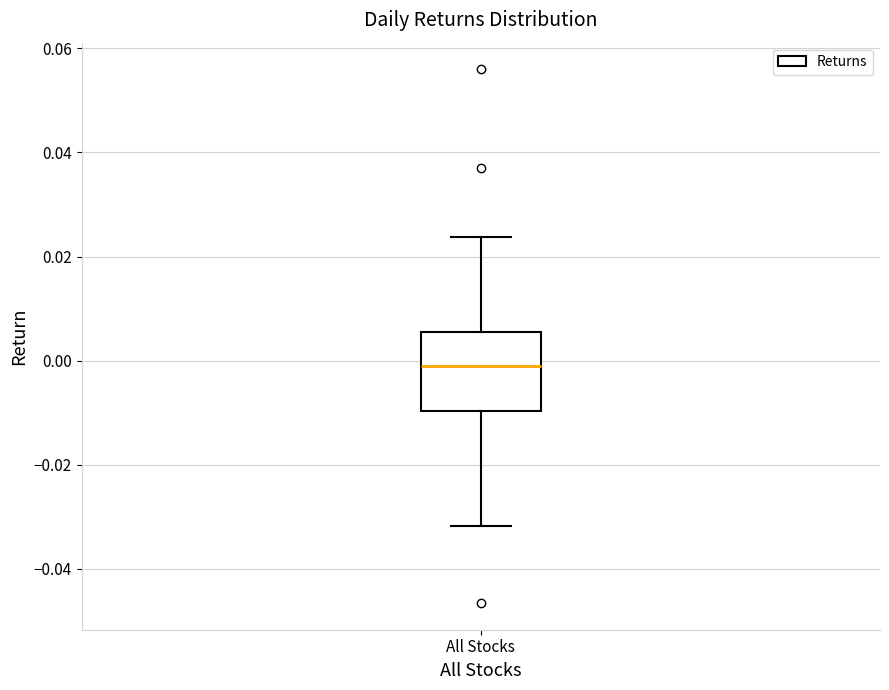

Read this box plot against the y-axis: the position of the median line, the range covered by the box, and the ends of both whiskers. The values are not printed on the chart, so give them approximately, as read against the axis.

median -0.002, box -0.010 to 0.006, whiskers -0.032 to 0.024